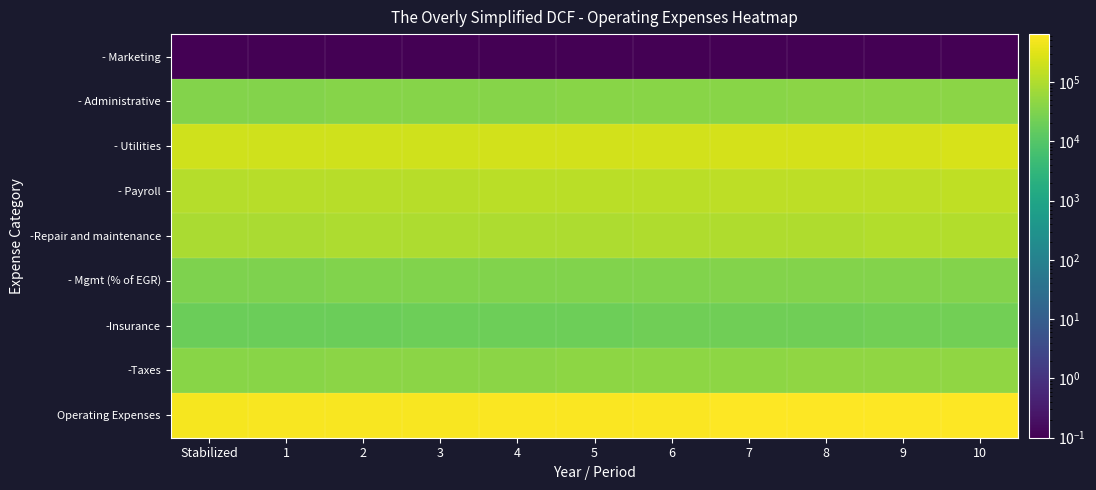

Reading left to right, list all the values displayed in this chart.

- Marketing: Stabilized=0.1	1=0.1	2=0.1	3=0.1	4=0.1	5=0.1	6=0.1	7=0.1	8=0.1	9=0.1	10=0.1
- Administrative: Stabilized=35000.0	1=35700.0	2=36414.0	3=37142.3	4=37885.1	5=38642.8	6=39415.7	7=40204.0	8=41008.1	9=41828.2	10=42664.8
- Utilities: Stabilized=200000.0	1=204000.0	2=208080.0	3=212241.6	4=216486.4	5=220816.2	6=225232.5	7=229737.1	8=234331.9	9=239018.5	10=243798.9
- Payroll: Stabilized=115000.0	1=117300.0	2=119646.0	3=122038.9	4=124479.7	5=126969.3	6=129508.7	7=132098.9	8=134740.8	9=137435.6	10=140184.4
-Repair and maintenance: Stabilized=86800.0	1=88536.0	2=90306.7	3=92112.9	4=93955.1	5=95834.2	6=97750.9	7=99705.9	8=101700.0	9=103734.0	10=105808.7
- Mgmt (% of EGR): Stabilized=31631.1	1=31402.5	2=31869.8	3=32344.0	4=32825.3	5=33313.8	6=33809.5	7=34312.7	8=34823.4	9=35341.7	10=35867.7
-Insurance: Stabilized=18600.0	1=18972.0	2=19351.4	3=19738.5	4=20133.2	5=20535.9	6=20946.6	7=21365.6	8=21792.9	9=22228.7	10=22673.3
-Taxes: Stabilized=39550.0	1=40341.0	2=41147.8	3=41970.8	4=42810.2	5=43666.4	6=44539.7	7=45430.5	8=46339.1	9=47265.9	10=48211.2
Operating Expenses: Stabilized=526581.1	1=536251.5	2=546815.8	3=557588.9	4=568575.1	5=579778.6	6=591203.6	7=602854.7	8=614736.2	9=626852.7	10=639209.0